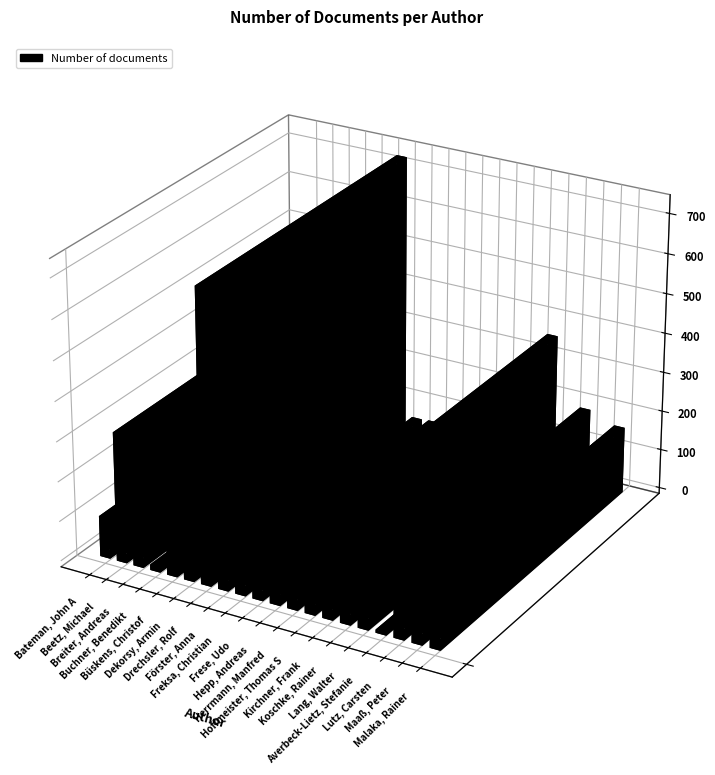

How many data points does each series have?

20